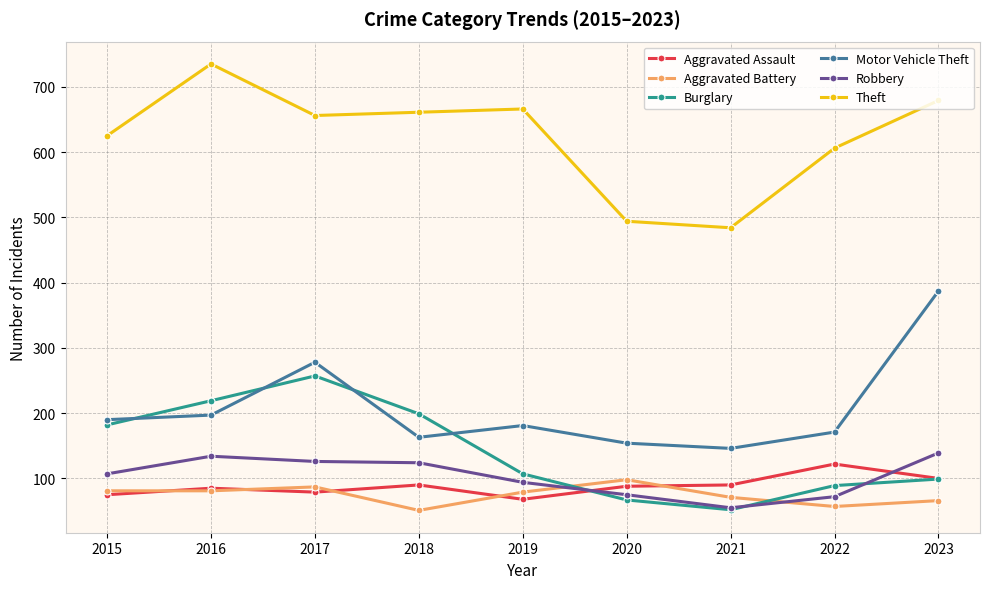

What is the average value of the Aggravated Battery series?

75